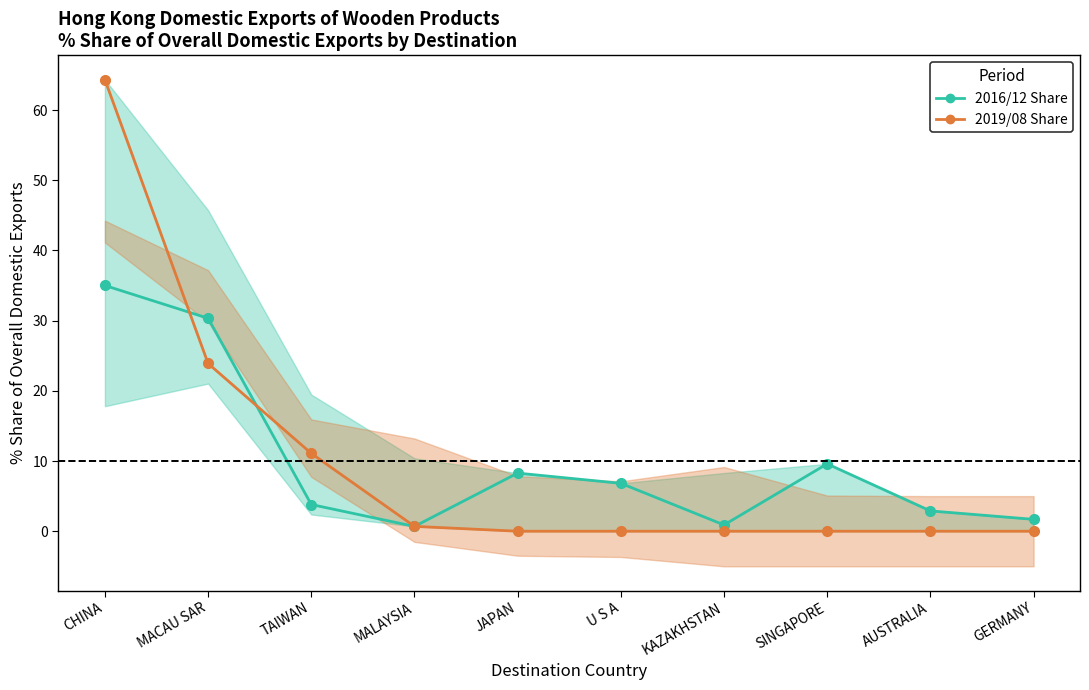

Which category has the lowest value across all series?

JAPAN